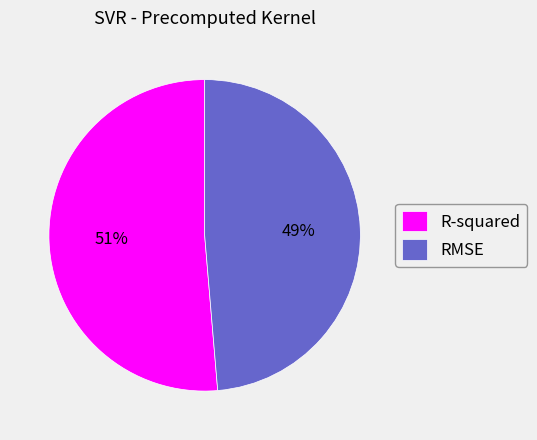

What percentage is the RMSE slice, to the nearest percent?

49%